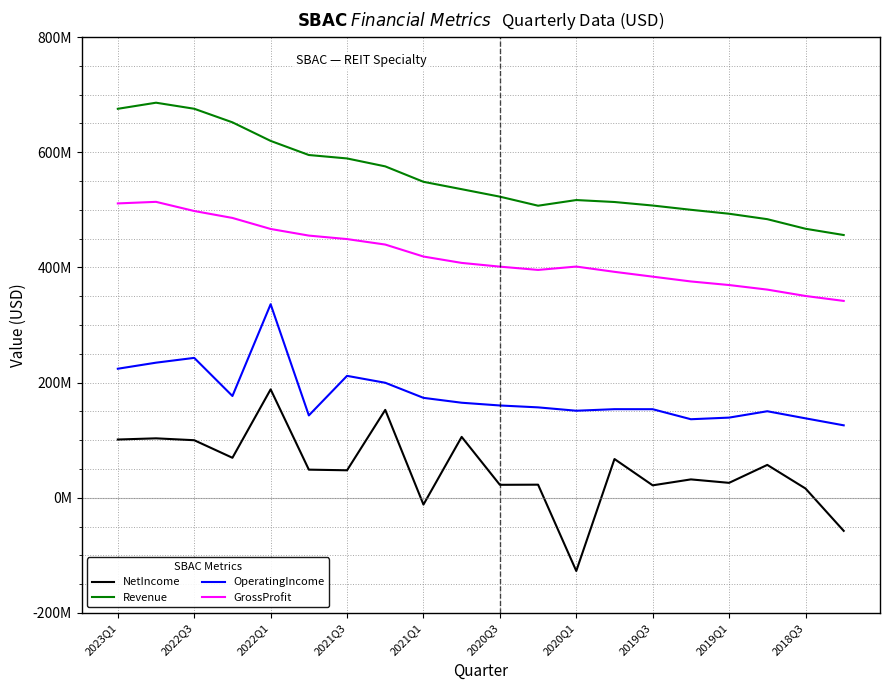

Is this an area chart (filled region under the line)?

No